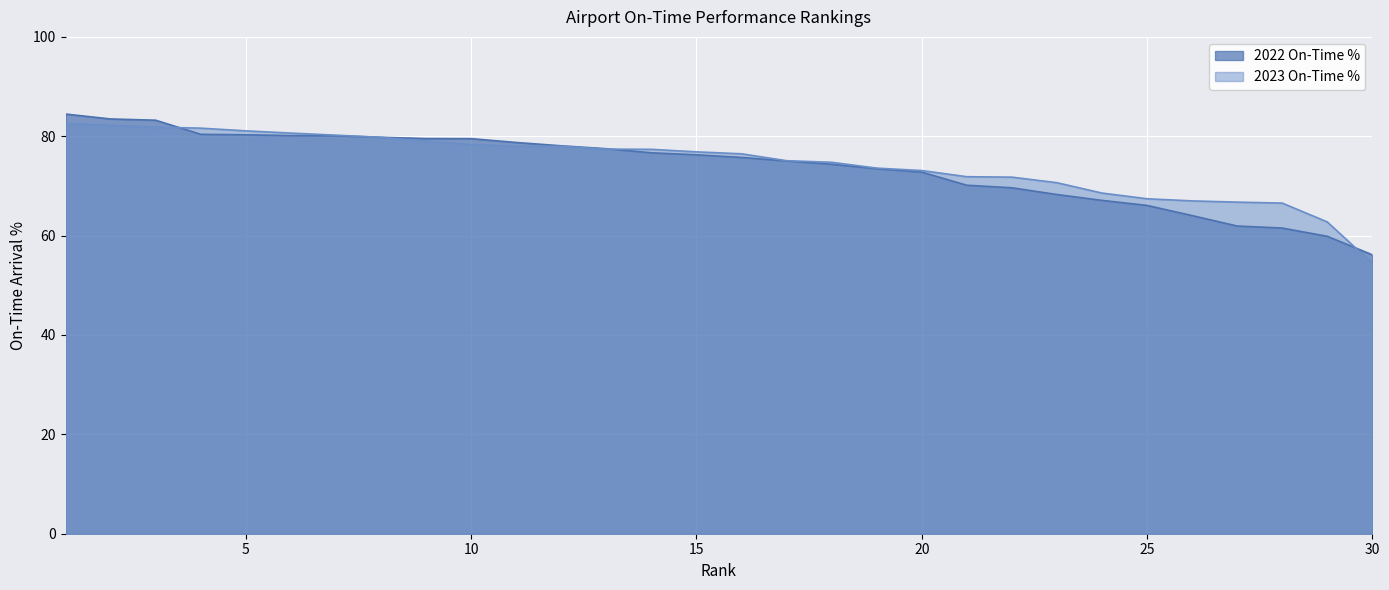

How many lines are shown in the chart?

2